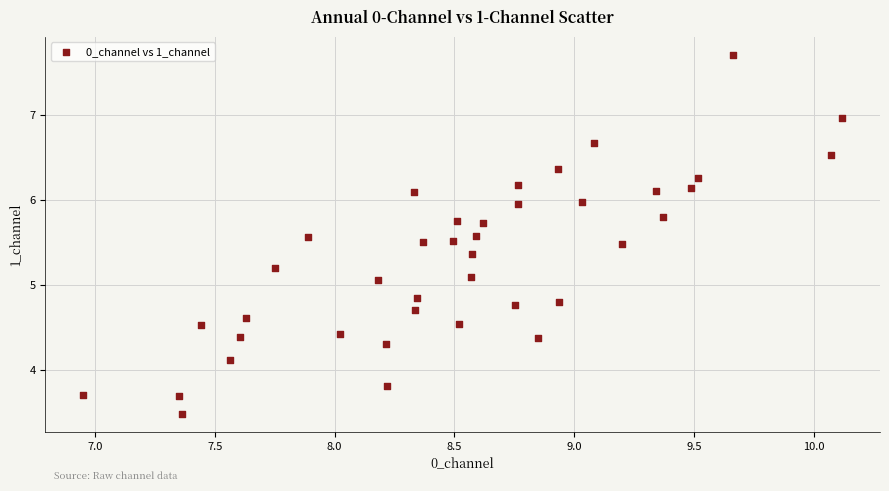

What is the range of Y values (max minus min)?

4.2